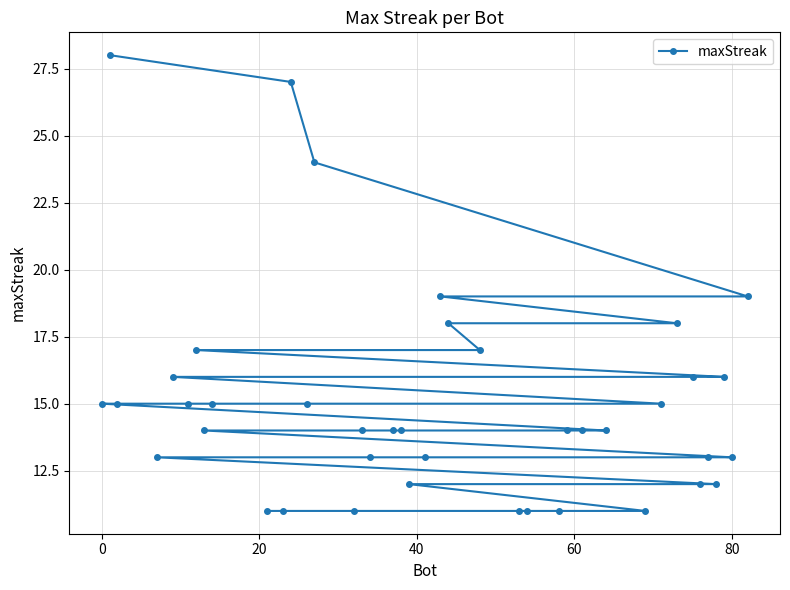

Reading left to right, list all the values displayed in this chart.

15	28	15	13	16	15	17	14	15	11	11	27	15	24	11	14	13	14	14	12	13	19	18	17	11	11	11	14	14	14	11	15	18	16	12	13	12	16	13	19